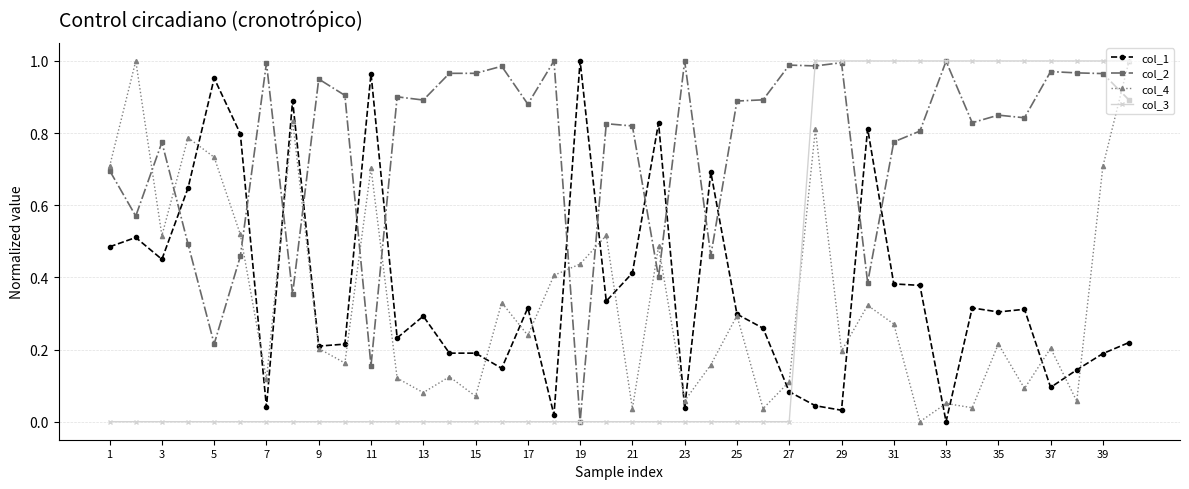

True or false: col_2 and col_1 intersect in this chart.

True